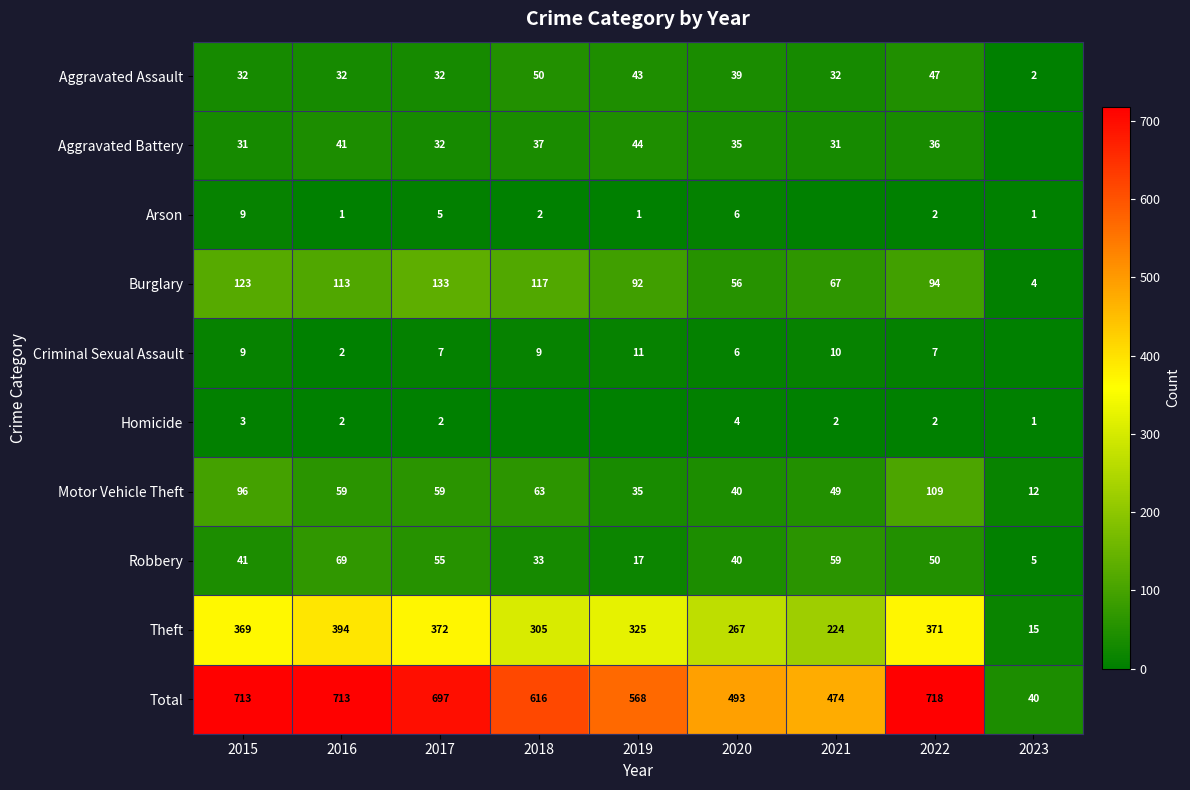

What is the sum of all Theft values?

2642